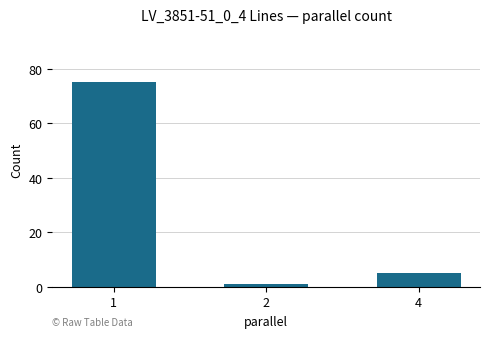

The value at 2 is 1. True or false?

True